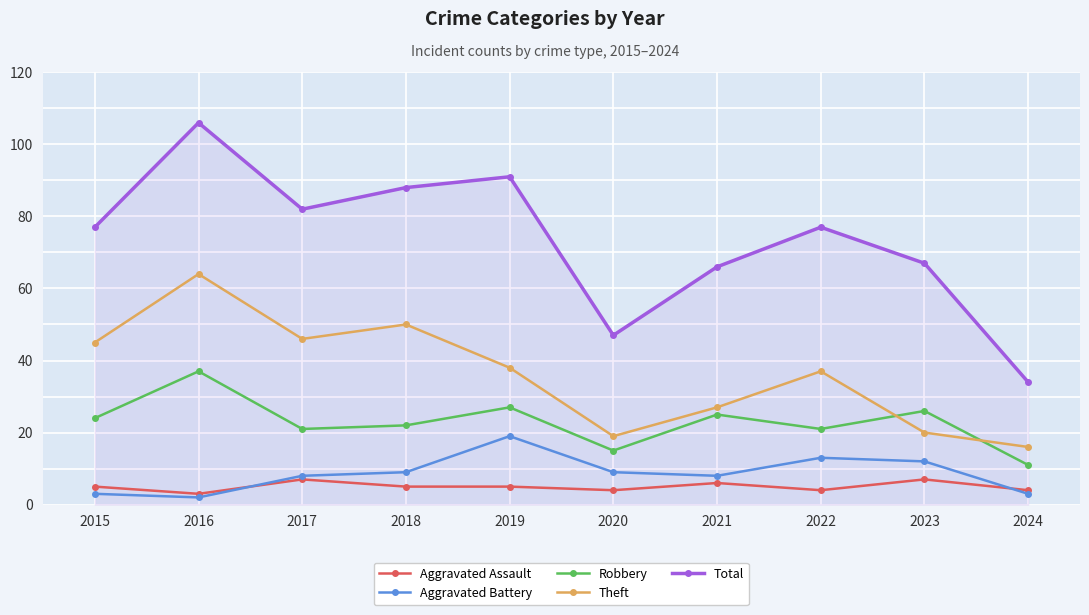

Is the value of Robbery at 2024 greater than the value of Theft at 2020?

No